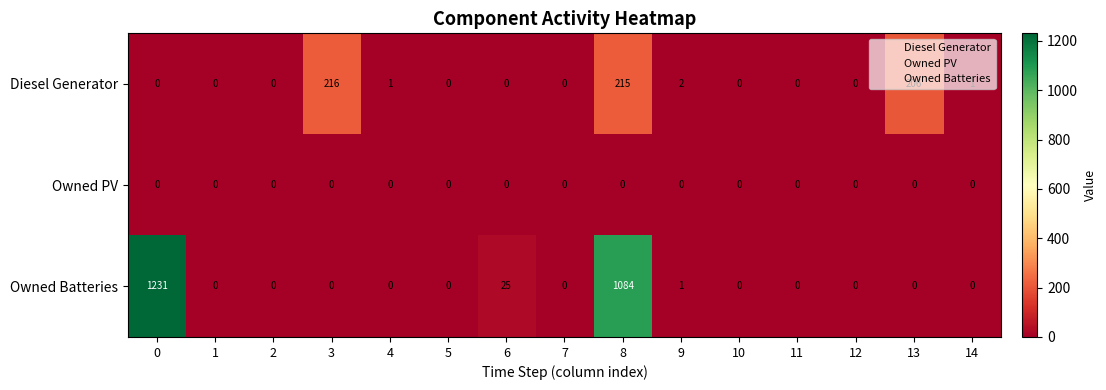

Rank the series by their maximum value, from highest to lowest.

Owned Batteries, Diesel Generator, Owned PV